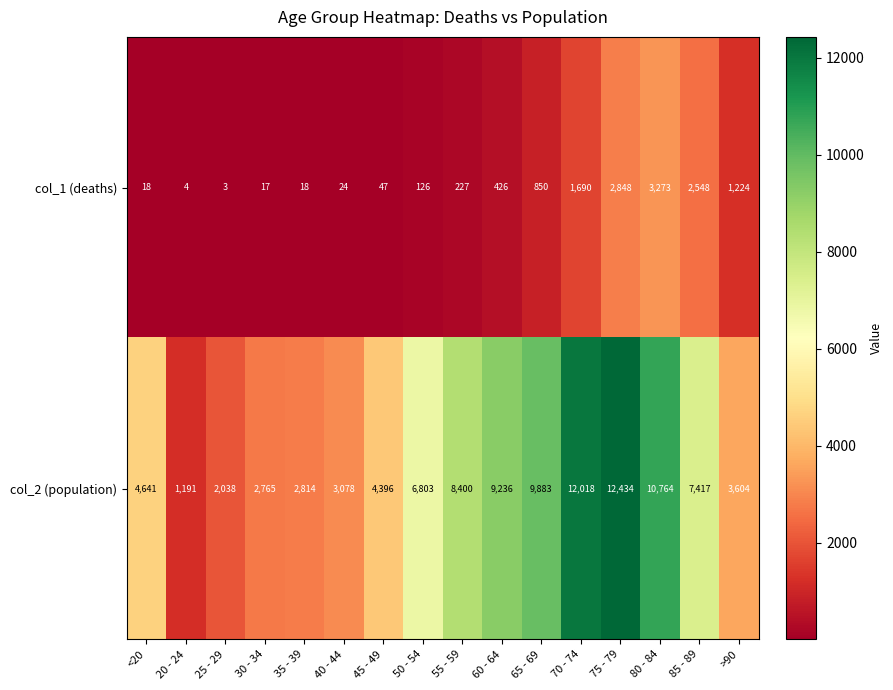

Count the number of categories in the chart.

16